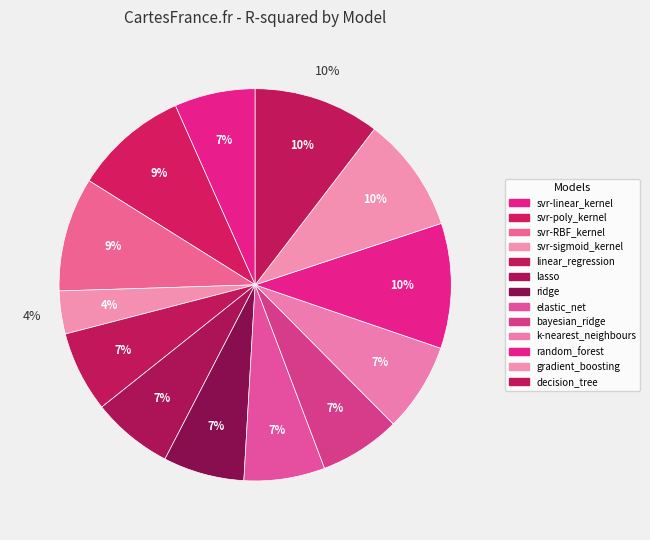

Combined, what portion of the pie is k-nearest_neighbours and ridge?

14.0%